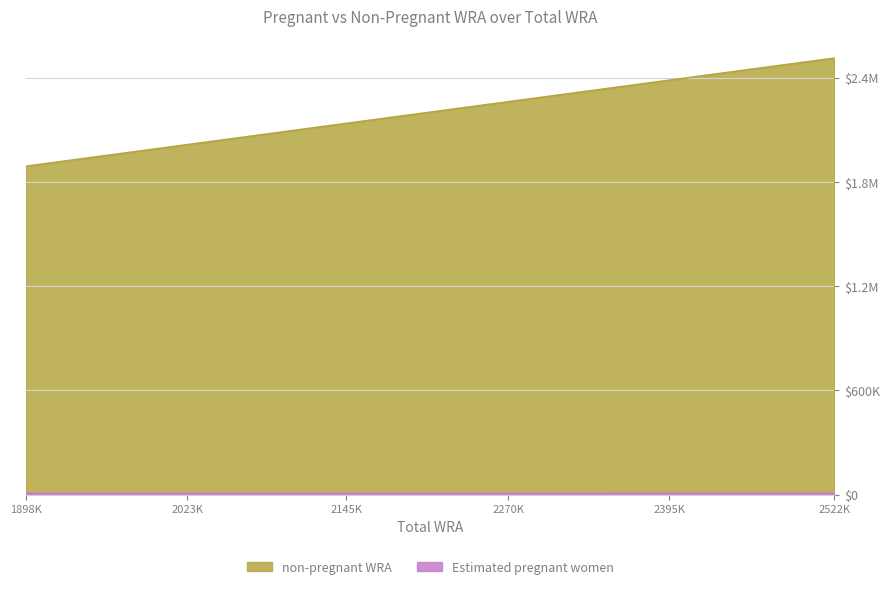

What is the minimum value for non-pregnant WRA?

1890689.6